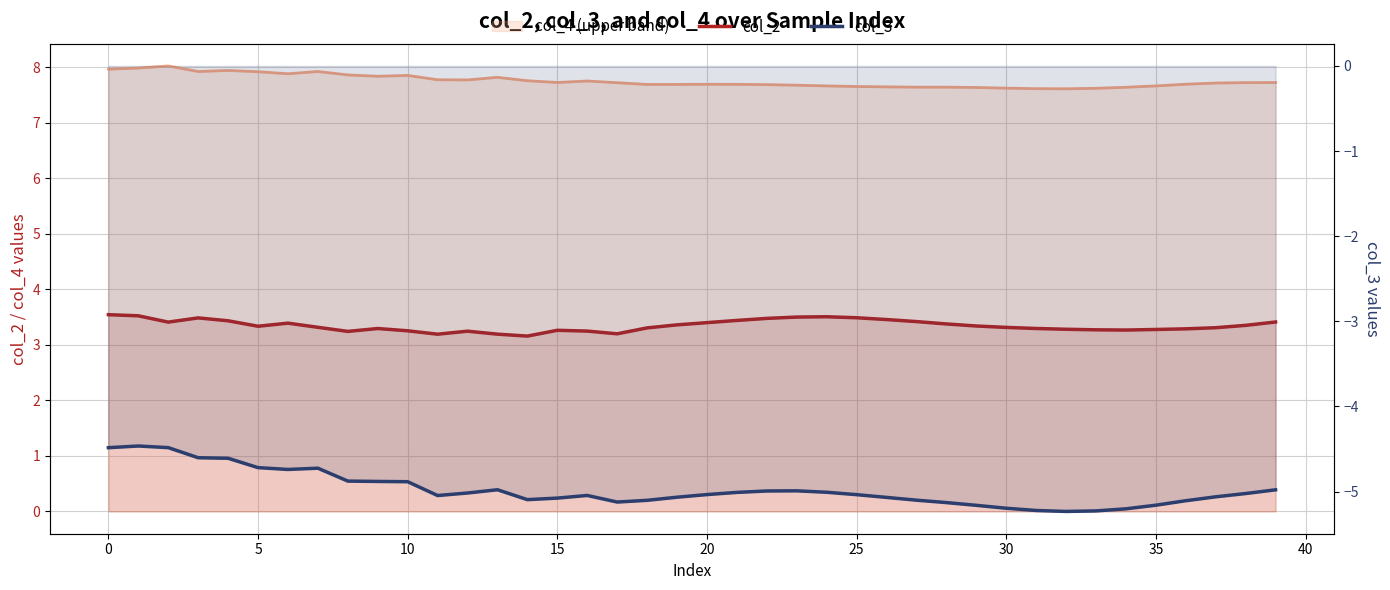

True or false: col_3 has more than 1 points higher than both neighbors.

True